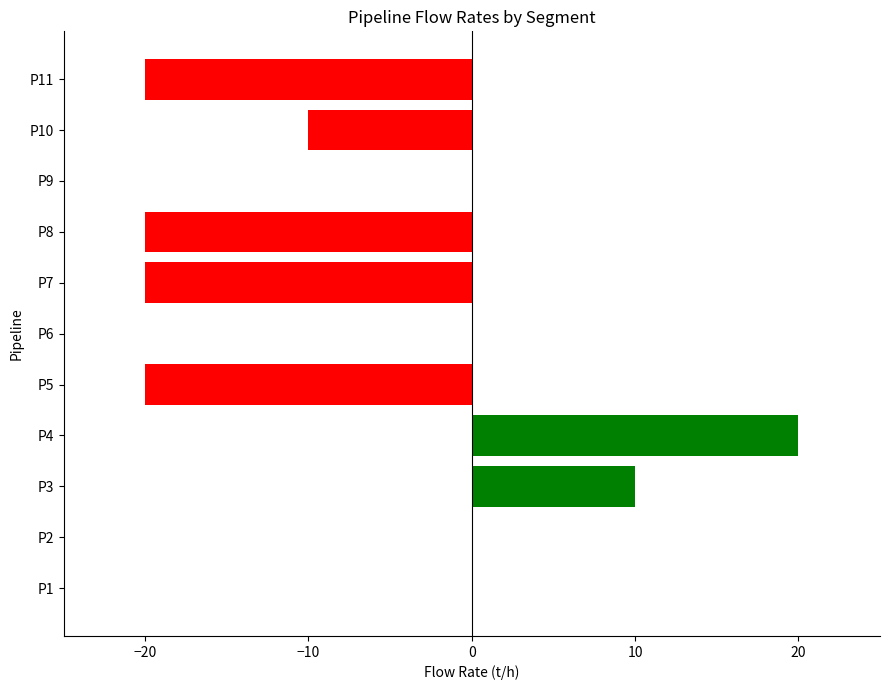

The value at P1 is 15. True or false?

False